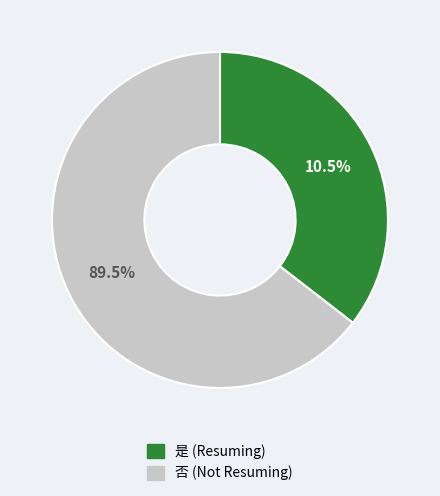

Which slice is the largest?

否